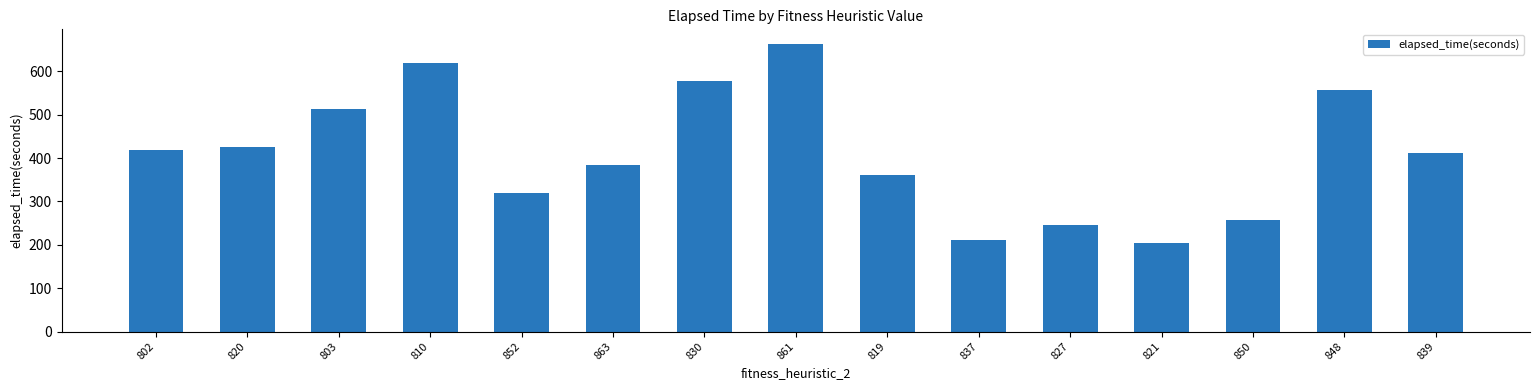

Does the chart contain any negative values?

No